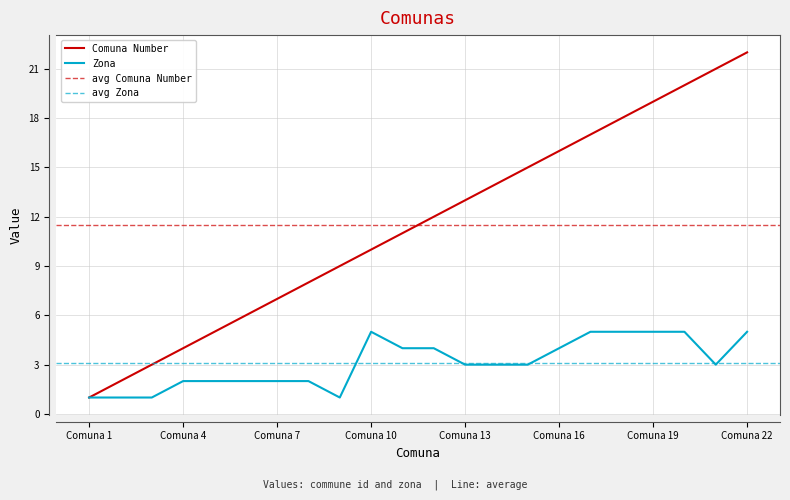

At which label does Comuna Number reach its peak?

Comuna 22